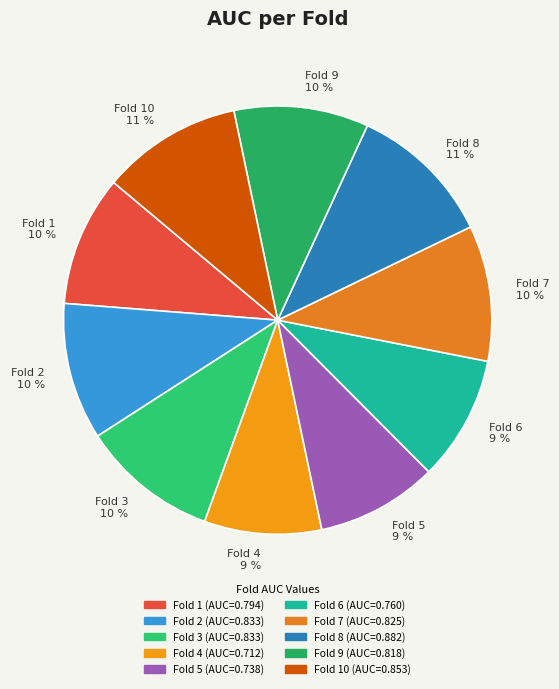

To the nearest percent, what is the difference between the largest and smallest slice percentages?

2%